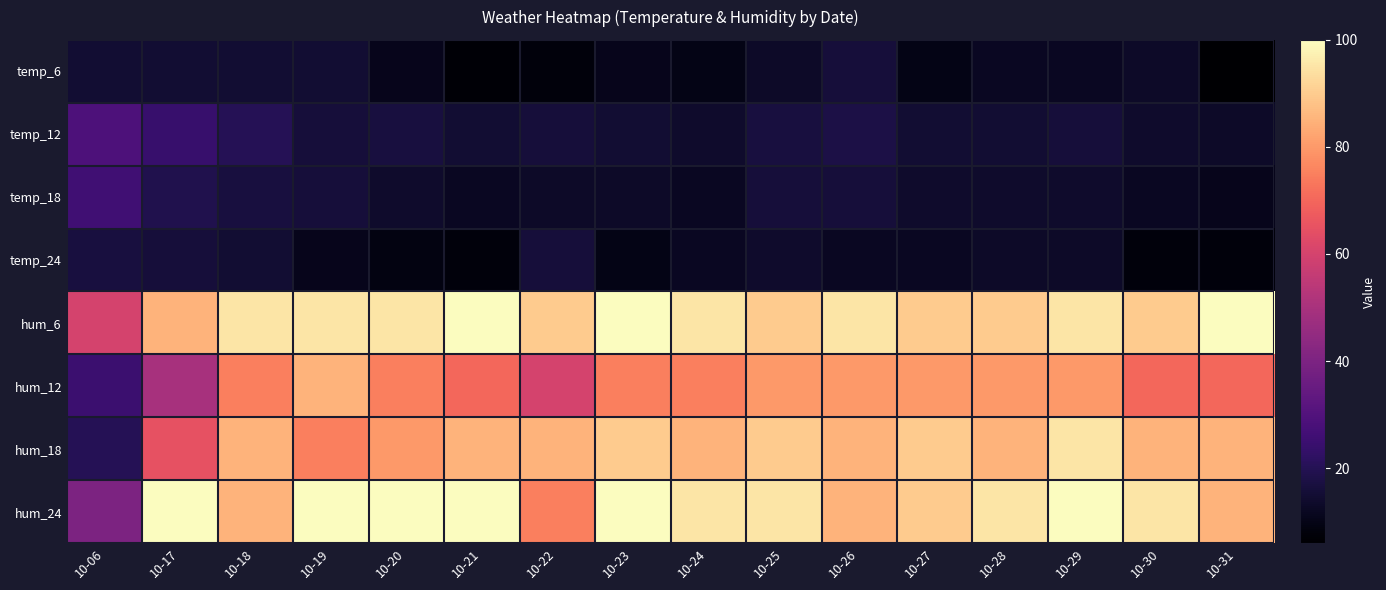

Reading left to right, extract all data points from this chart.

temp_6: 10-06=15	10-17=15	10-18=15	10-19=15	10-20=11	10-21=7	10-22=8	10-23=11	10-24=10	10-25=13	10-26=16	10-27=10	10-28=12	10-29=12	10-30=13	10-31=6
temp_12: 10-06=29	10-17=24	10-18=20	10-19=16	10-20=17	10-21=15	10-22=16	10-23=15	10-24=14	10-25=17	10-26=18	10-27=15	10-28=15	10-29=16	10-30=14	10-31=13
temp_18: 10-06=26	10-17=19	10-18=17	10-19=16	10-20=14	10-21=12	10-22=13	10-23=13	10-24=12	10-25=16	10-26=16	10-27=14	10-28=14	10-29=14	10-30=12	10-31=11
temp_24: 10-06=17	10-17=16	10-18=15	10-19=11	10-20=9	10-21=8	10-22=16	10-23=10	10-24=12	10-25=14	10-26=12	10-27=12	10-28=13	10-29=13	10-30=8	10-31=8
hum_6: 10-06=60	10-17=85	10-18=95	10-19=95	10-20=95	10-21=100	10-22=90	10-23=100	10-24=95	10-25=90	10-26=95	10-27=90	10-28=90	10-29=95	10-30=90	10-31=100
hum_12: 10-06=25	10-17=50	10-18=75	10-19=85	10-20=75	10-21=70	10-22=60	10-23=75	10-24=75	10-25=80	10-26=80	10-27=80	10-28=80	10-29=80	10-30=70	10-31=70
hum_18: 10-06=20	10-17=65	10-18=85	10-19=75	10-20=80	10-21=85	10-22=85	10-23=90	10-24=85	10-25=90	10-26=85	10-27=90	10-28=85	10-29=95	10-30=85	10-31=85
hum_24: 10-06=40	10-17=100	10-18=85	10-19=100	10-20=100	10-21=100	10-22=75	10-23=100	10-24=95	10-25=95	10-26=85	10-27=90	10-28=95	10-29=100	10-30=95	10-31=85